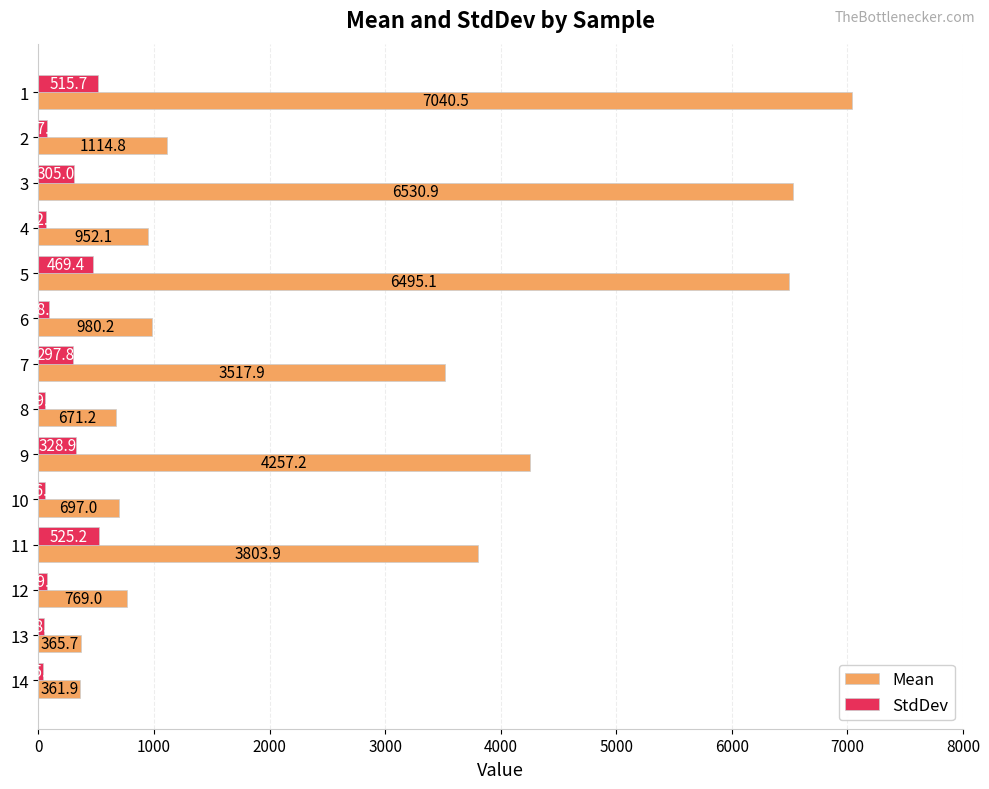

True or false: Mean has a value of 4257.2 at 9.

True